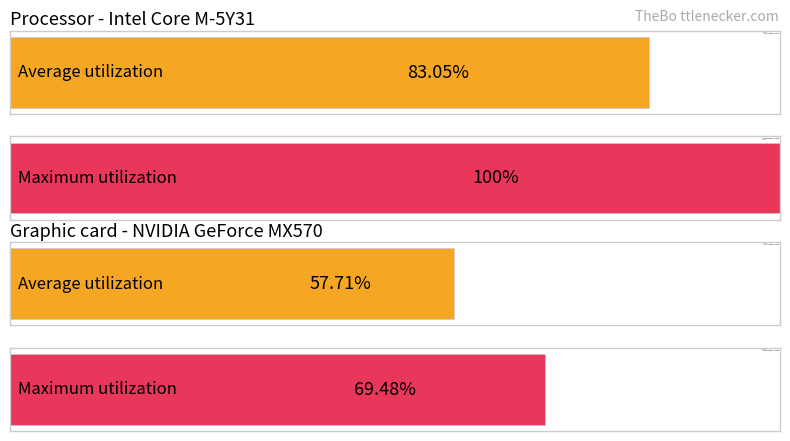

Which series has the largest range (max minus min)?

Maximum utilization